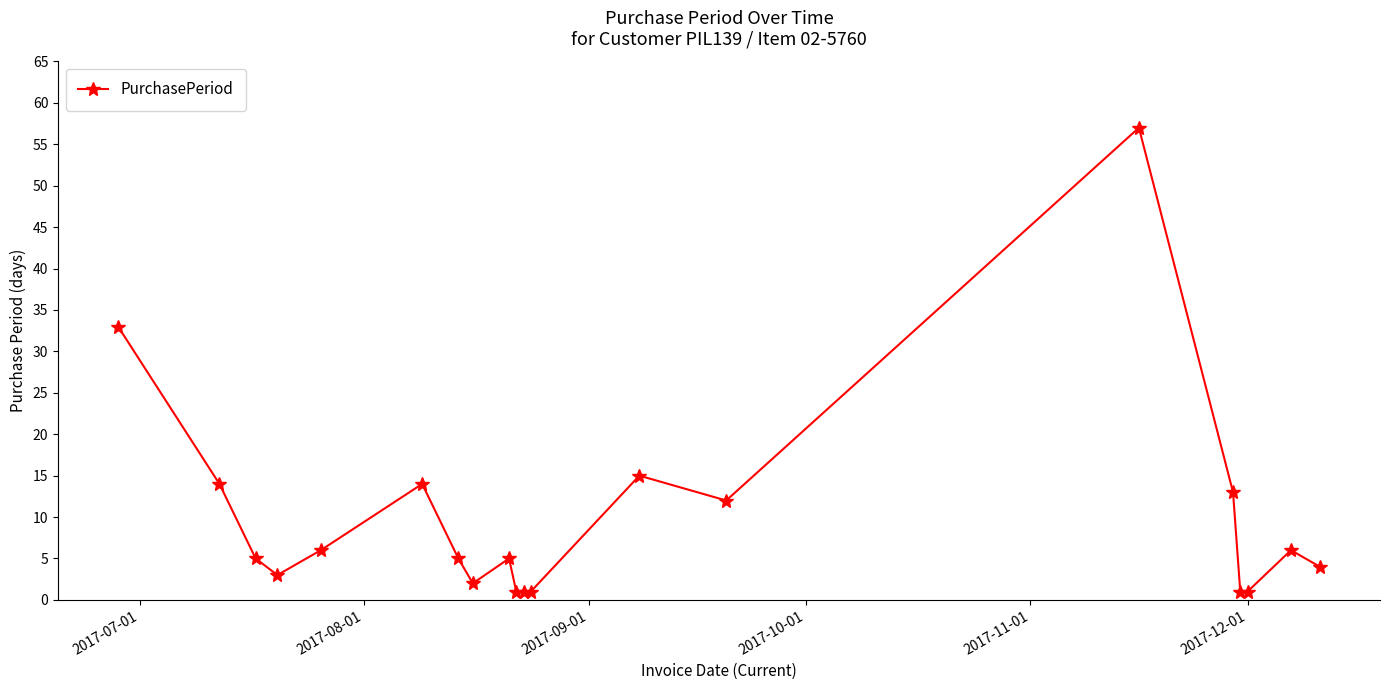

What is the sum of all values?

199